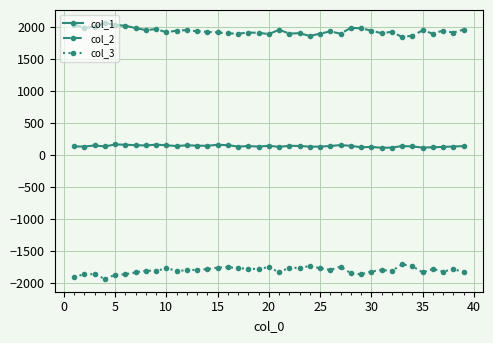

True or false: col_3 and col_1 cross at least once.

False